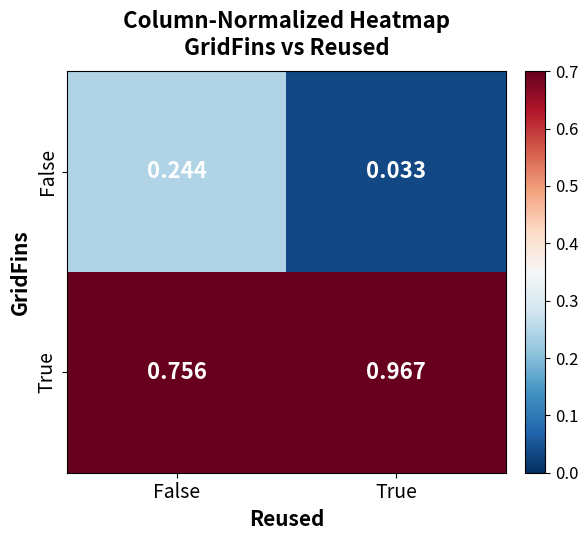

List the series in order of their overall mean, lowest first.

False, True